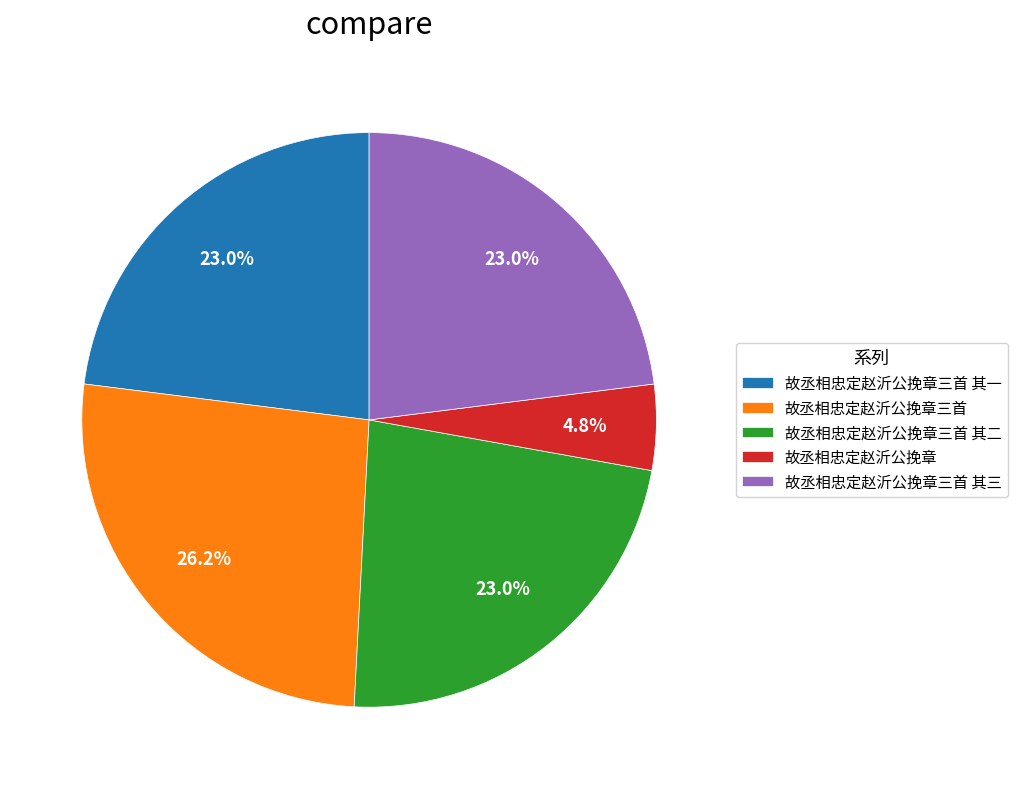

What is the smallest slice in the pie chart?

故丞相忠定赵沂公挽章